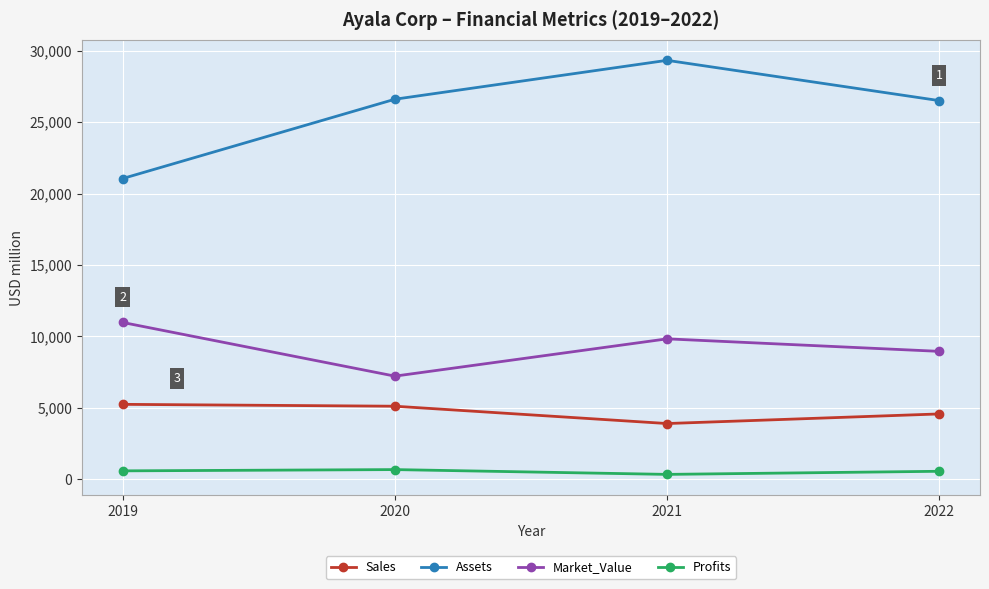

The Sales series shows 1586.5 at 2022. True or false?

False